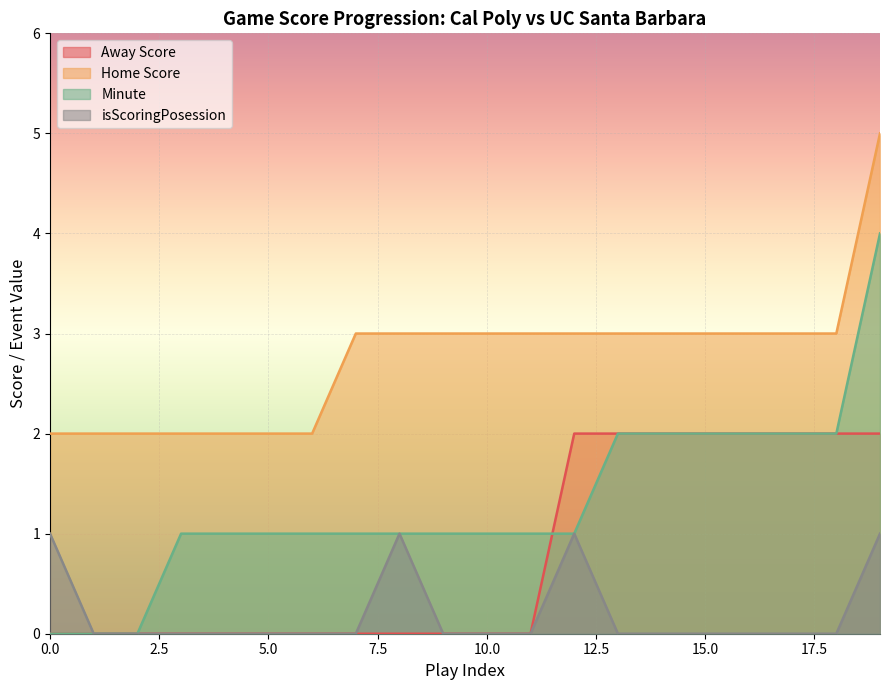

The Away Score series shows 0 at 7. True or false?

True